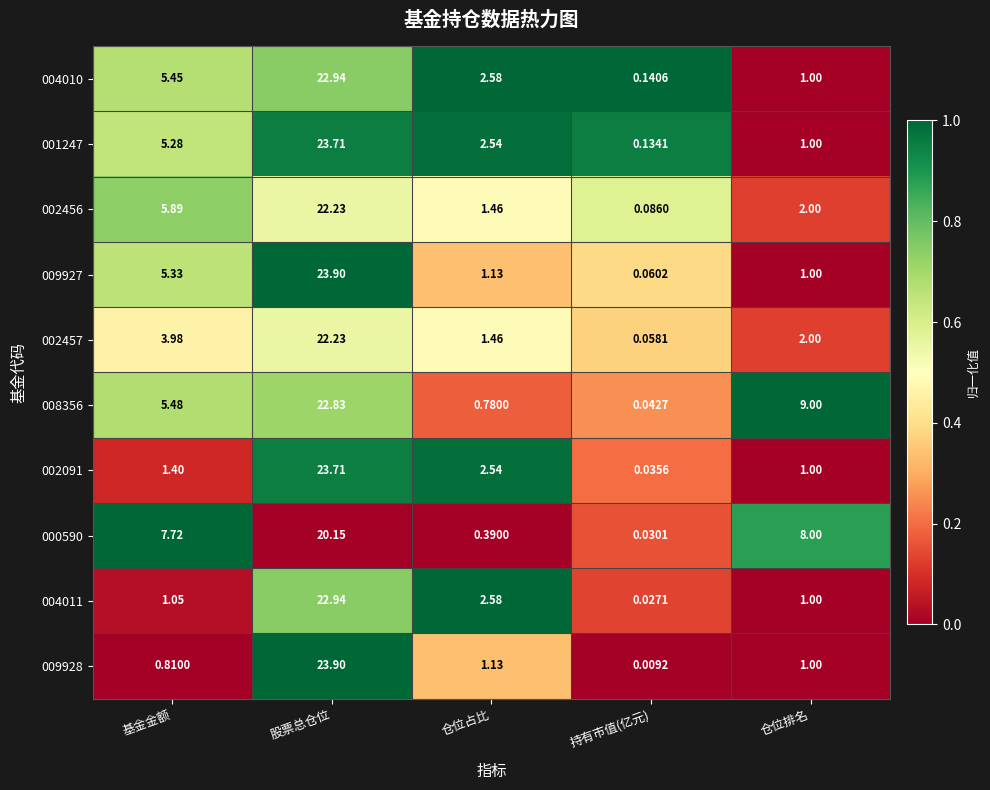

What is the greatest value displayed?

23.9